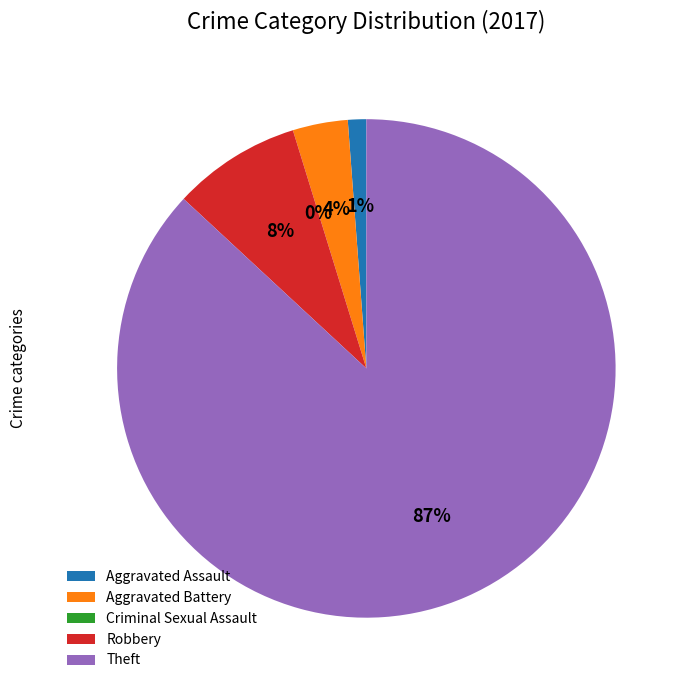

Is it true that Theft is 99% of the pie?

False